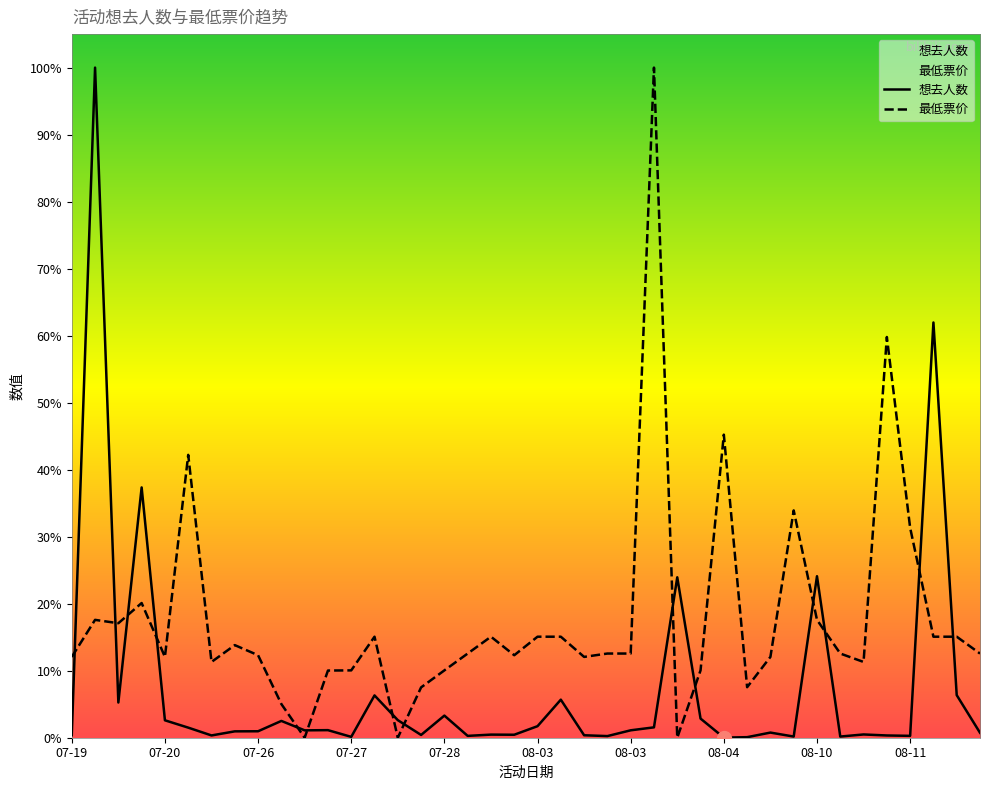

Which label corresponds to the largest value in the chart?

07-19